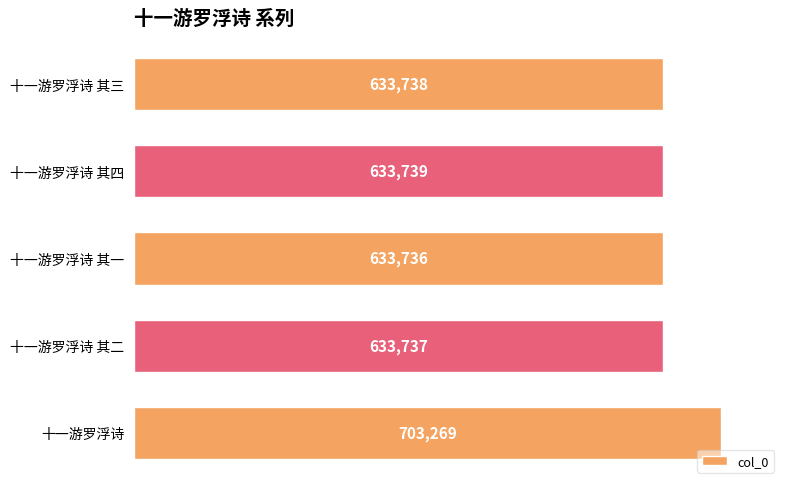

Reading bottom to top, what are all the values shown in this chart?

703269	633737	633736	633739	633738